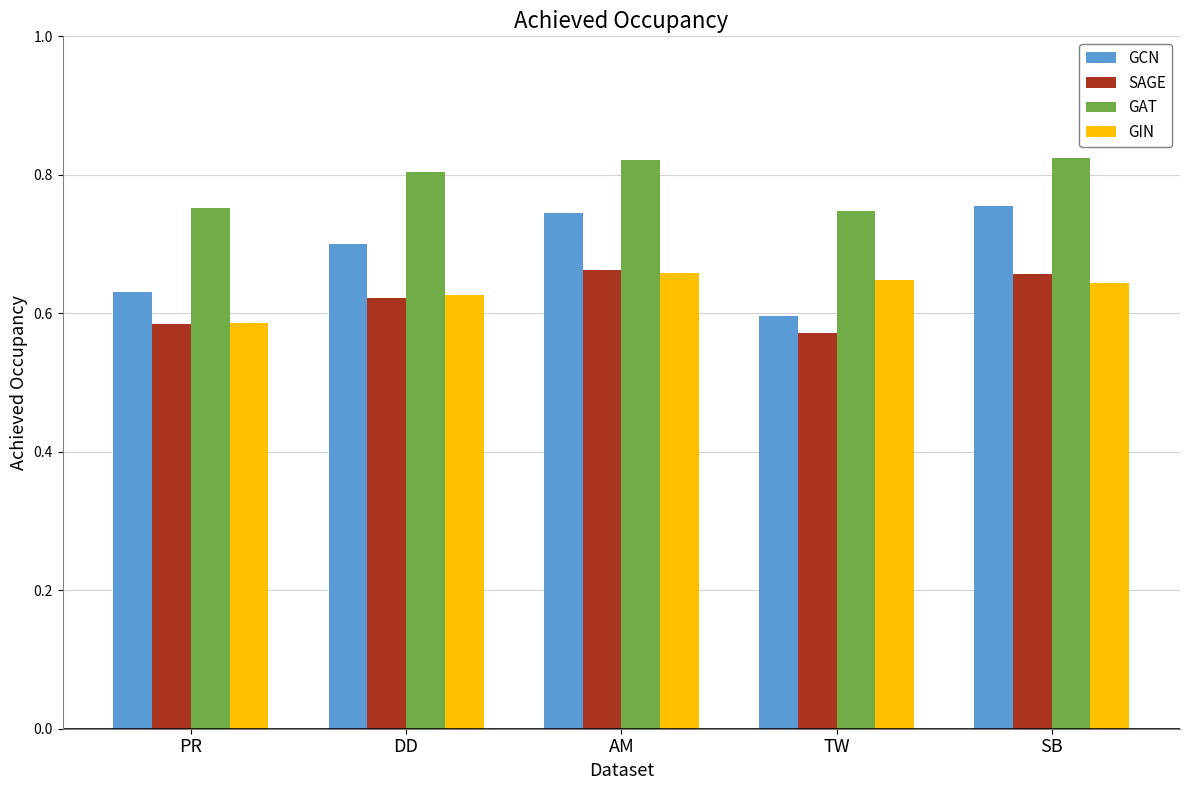

What is the sum of all SAGE values?

3.1